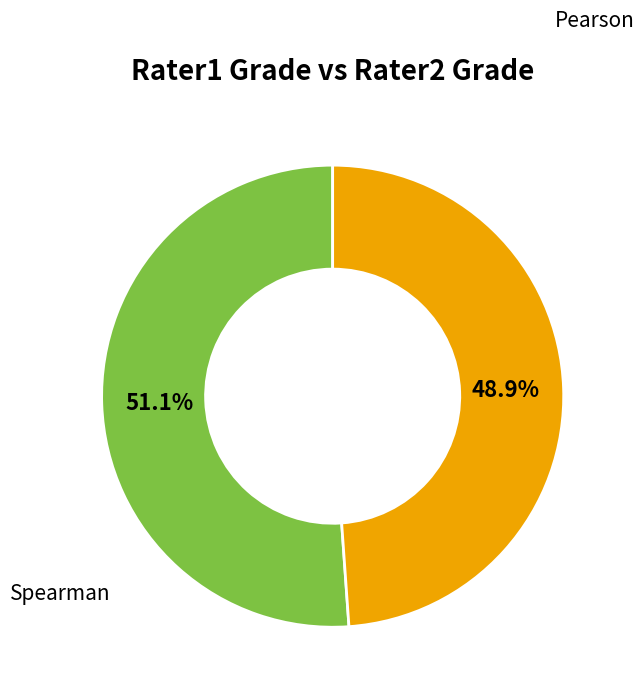

To the nearest percent, what is the difference between the largest and smallest slice percentages?

2%